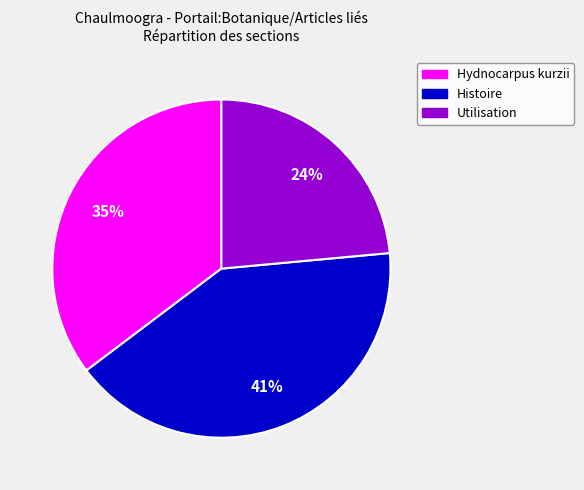

True or false: Utilisation accounts for 35% of the total.

False